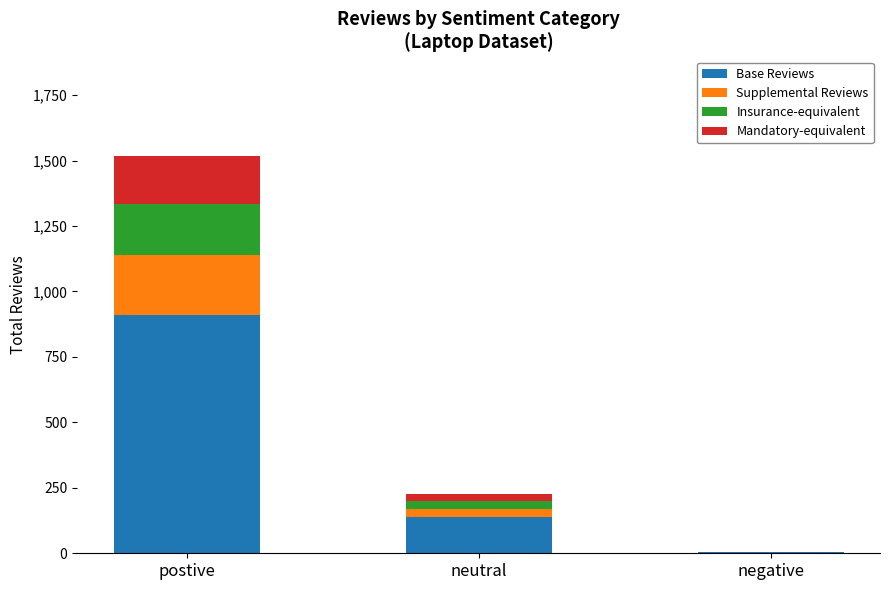

What are all the series names shown in the legend?

Base Reviews, Supplemental Reviews, Insurance-equivalent, Mandatory-equivalent